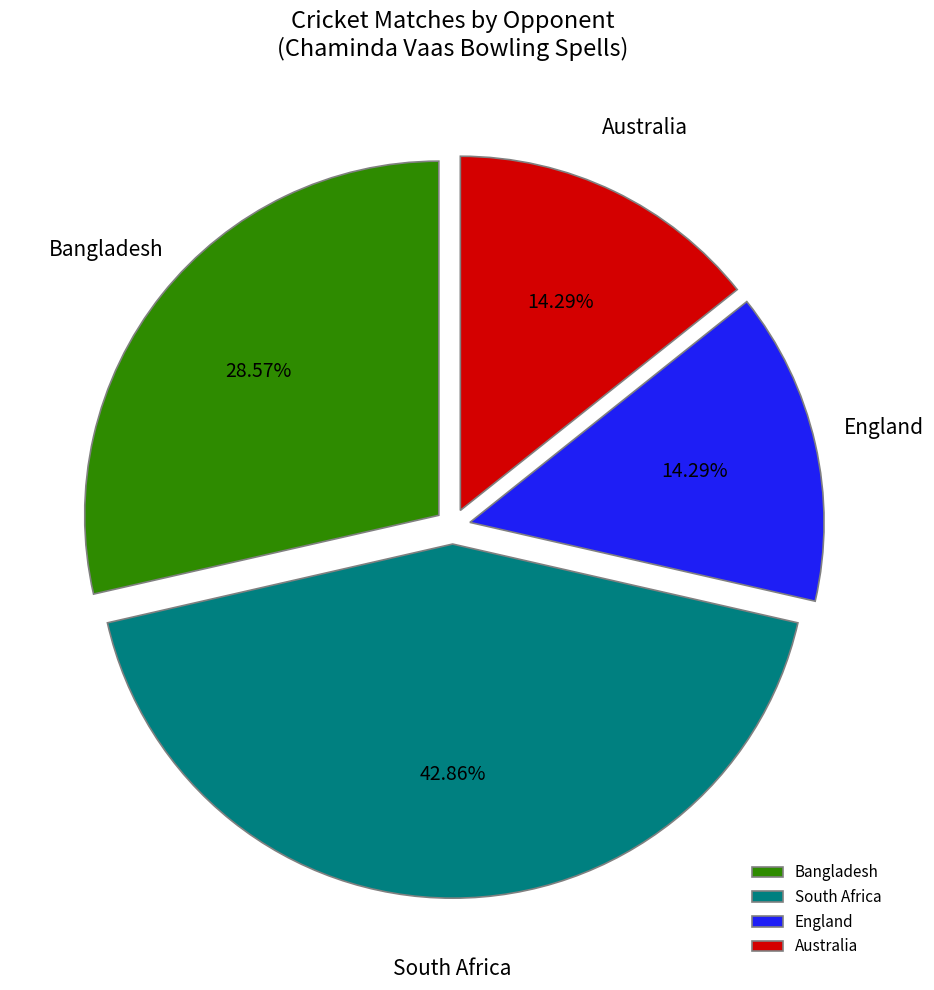

Does Bangladesh represent more than half of the total?

No